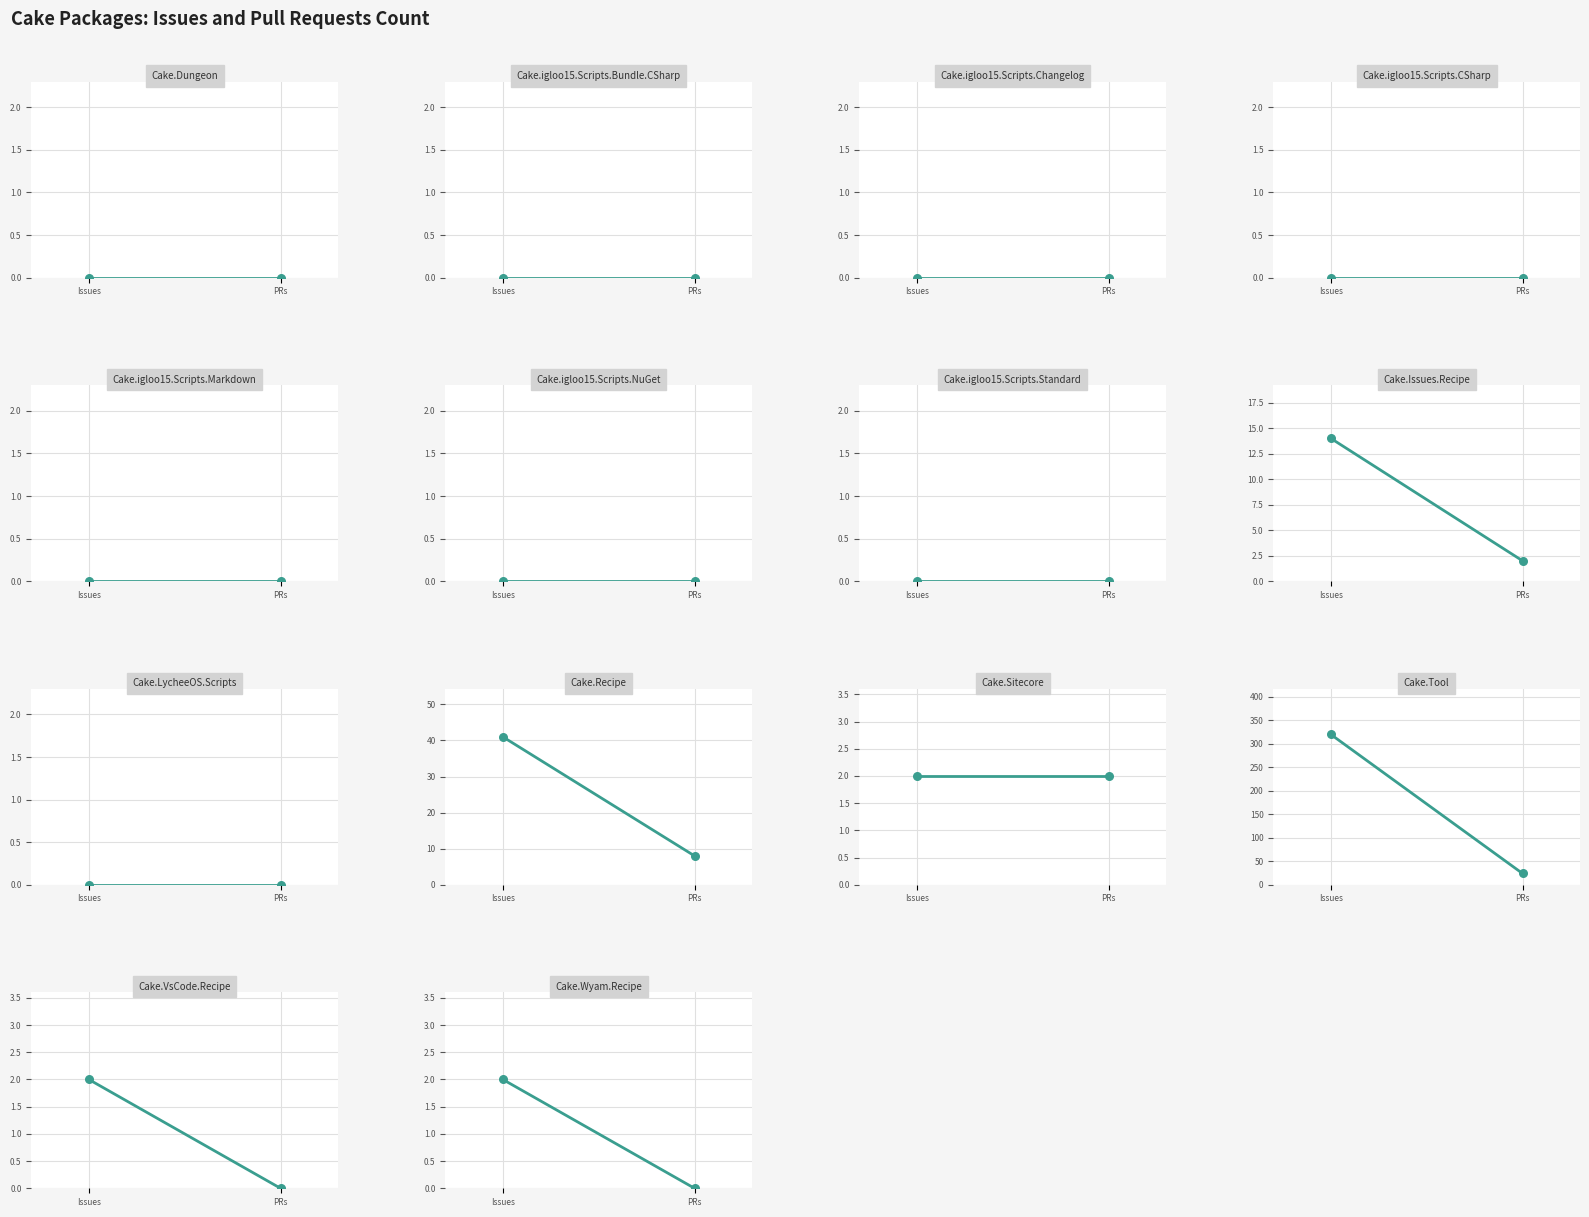

Which has a higher value, PRs or Issues?

Issues